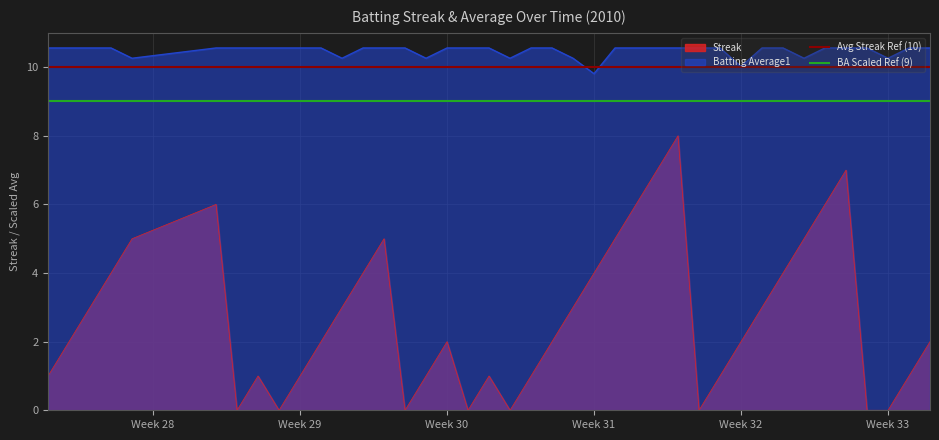

What is the maximum value shown in the chart?

10.6